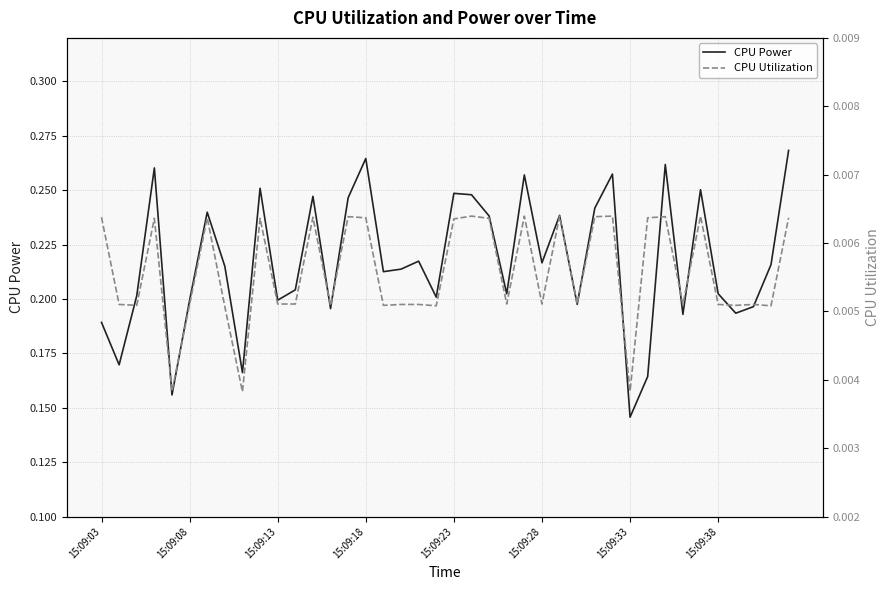

Reading left to right, what are all the values shown in this chart?

CPU Power: 0.2	0.2	0.2	0.3	0.2	0.2	0.2	0.2	0.2	0.3	0.2	0.2	0.2	0.2	0.2	0.3	0.2	0.2	0.2	0.2	0.2	0.2	0.2	0.2	0.3	0.2	0.2	0.2	0.2	0.3	0.1	0.2	0.3	0.2	0.3	0.2	0.2	0.2	0.2	0.3
CPU Utilization: 0.0	0.0	0.0	0.0	0.0	0.0	0.0	0.0	0.0	0.0	0.0	0.0	0.0	0.0	0.0	0.0	0.0	0.0	0.0	0.0	0.0	0.0	0.0	0.0	0.0	0.0	0.0	0.0	0.0	0.0	0.0	0.0	0.0	0.0	0.0	0.0	0.0	0.0	0.0	0.0